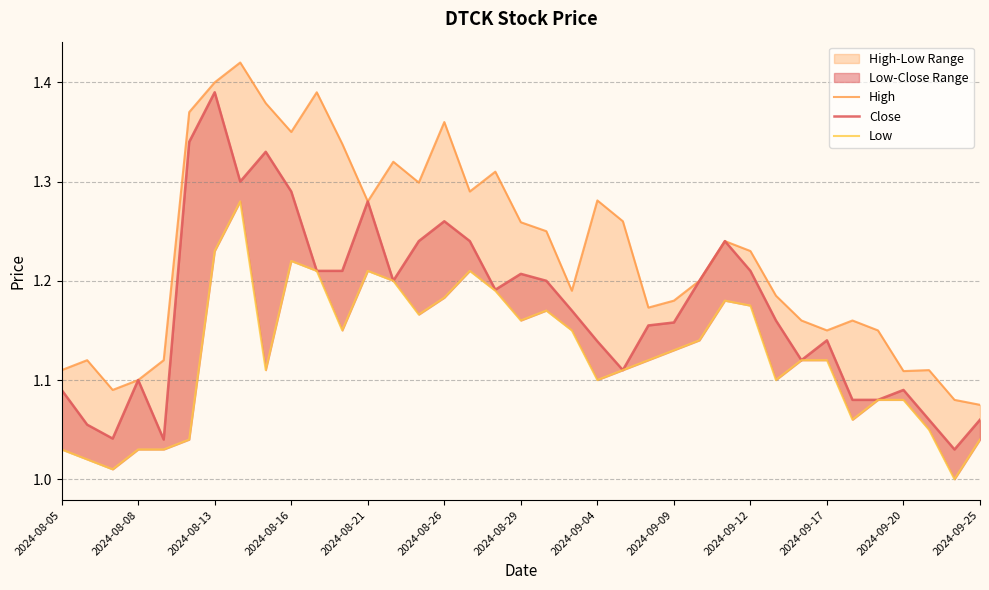

Between 36 and 32, which is larger?

32